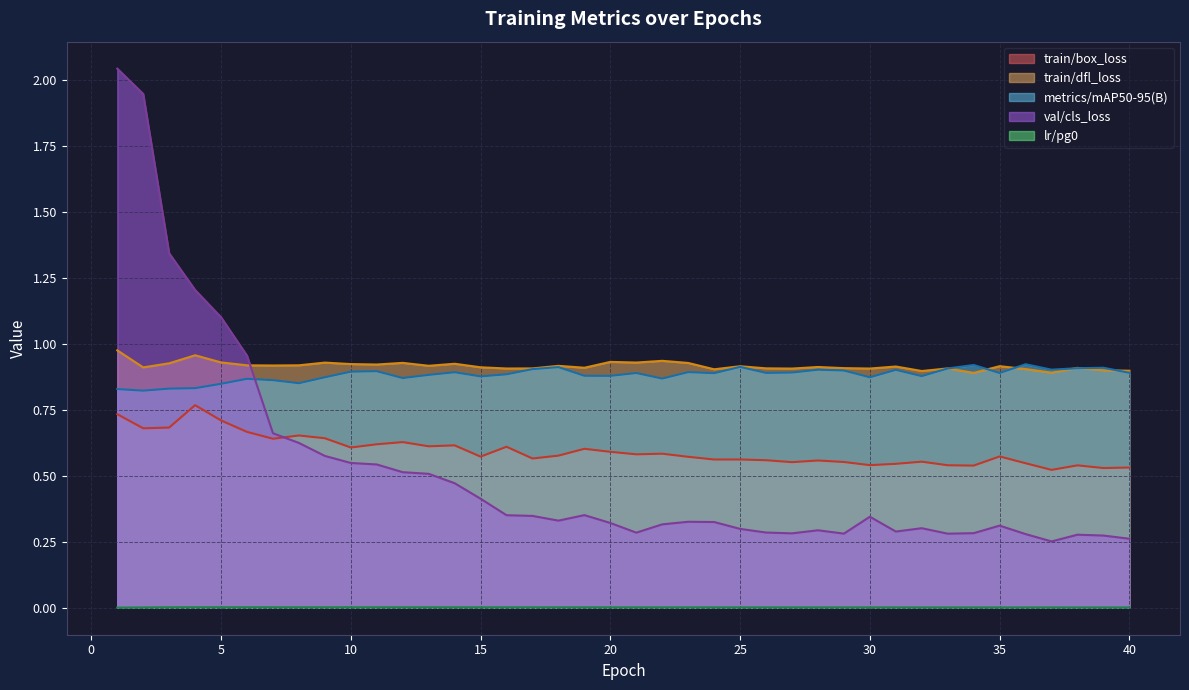

Read the train/dfl_loss value at 33.

0.9